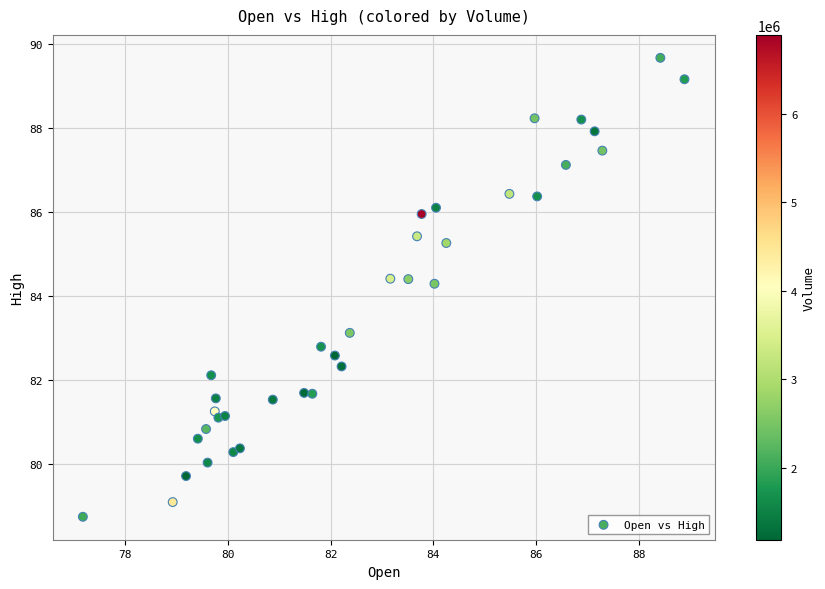

What is the range of Y values (max minus min)?

10.9